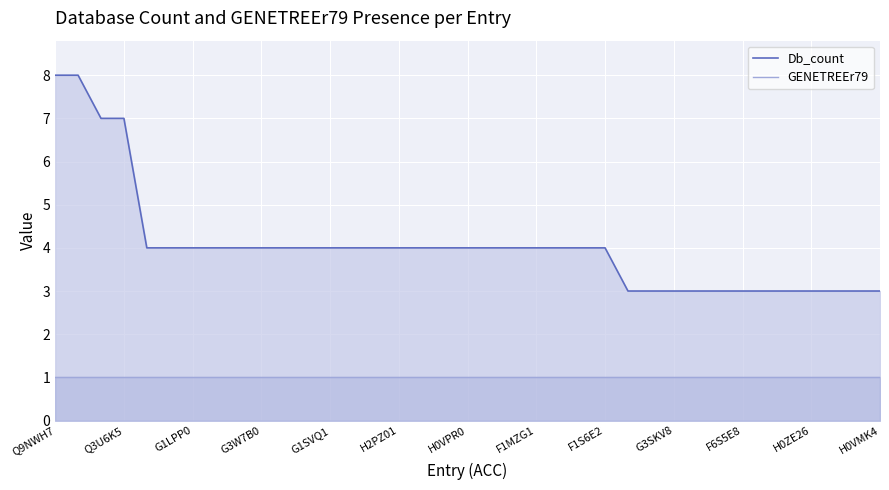

What is the value of the Db_count point at the 24th from the left?

4